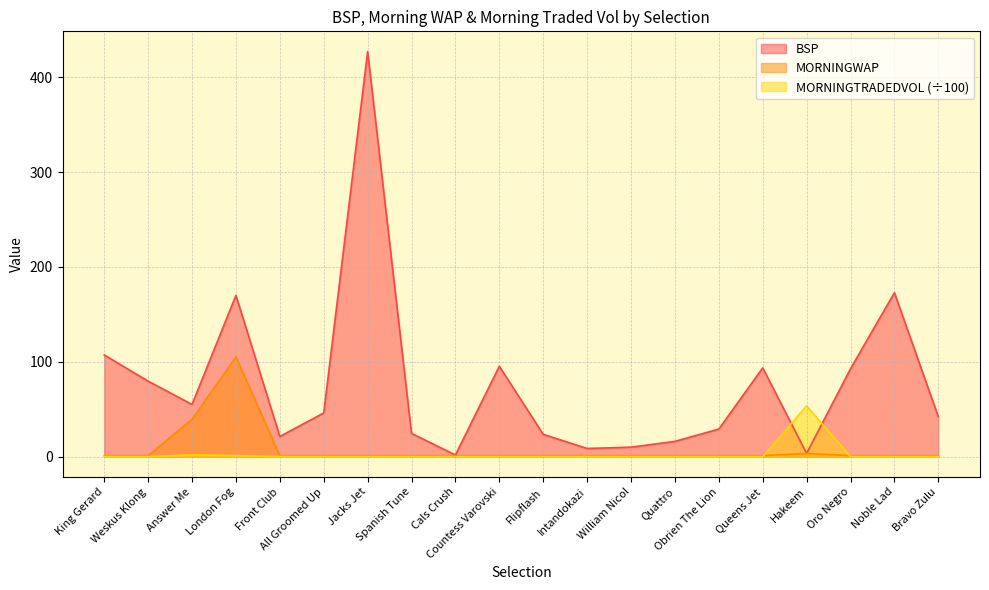

At which category does MORNINGWAP reach its first local peak?

London Fog